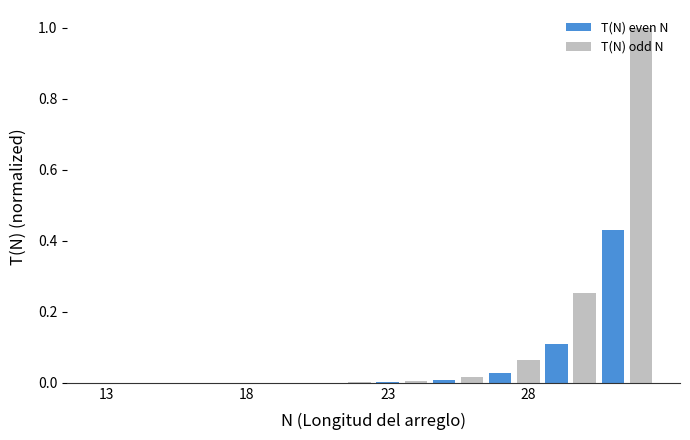

What is the sum of all T(N) even N values?

0.6